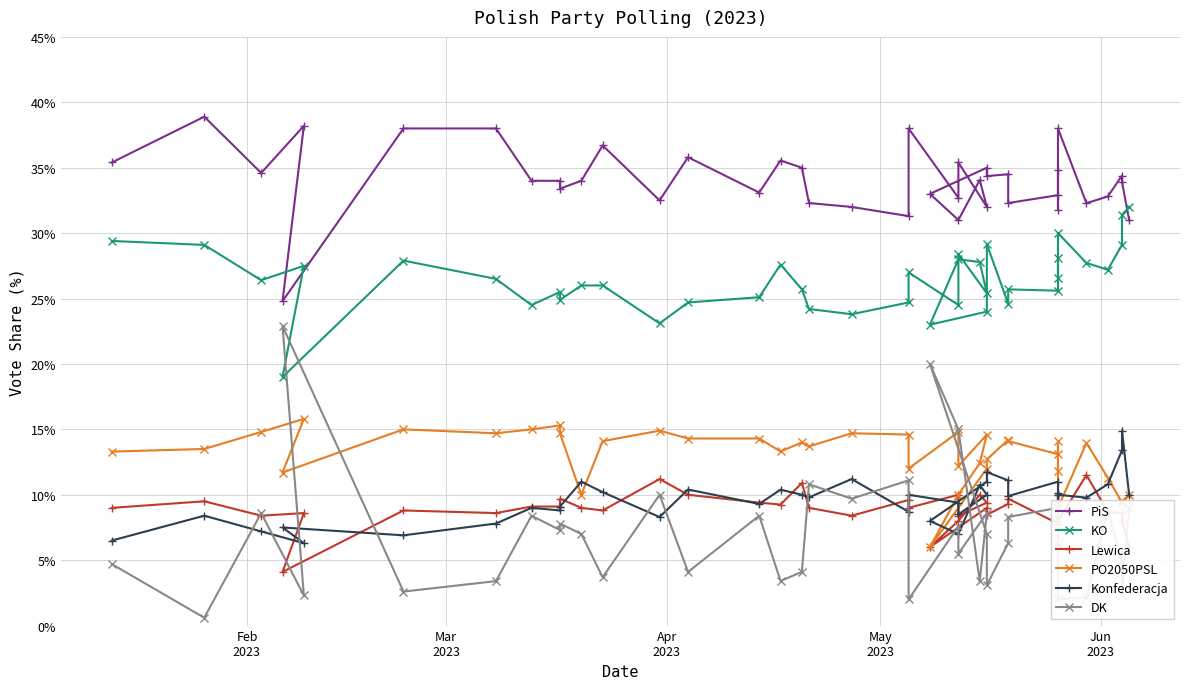

Does the chart display data point markers on the line(s)?

Yes